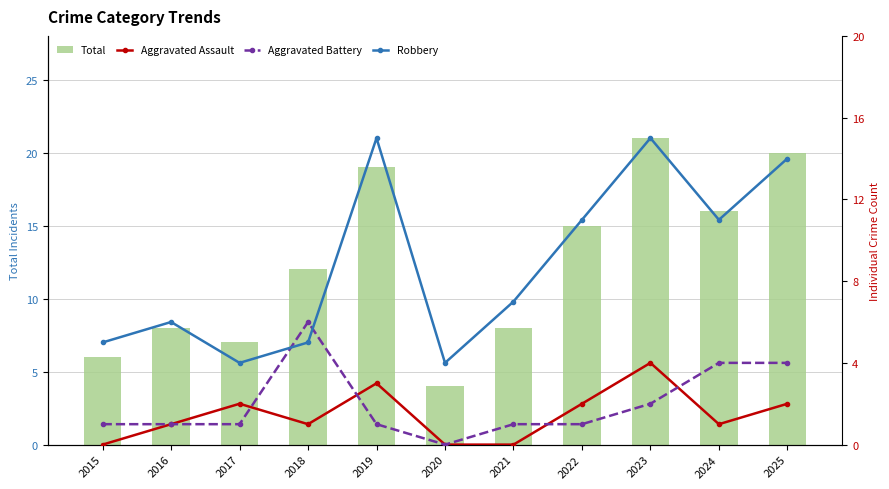

What is the sum of the Total values at 2016 and 2020?

12